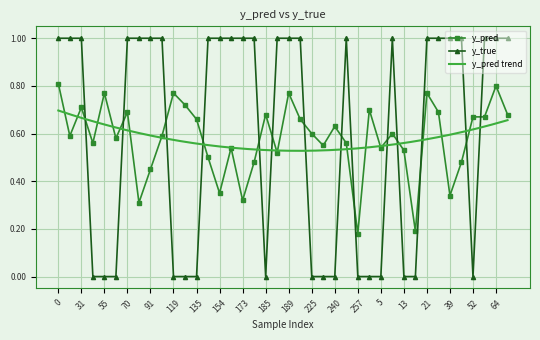

What is the total value across all series at 257?

0.2